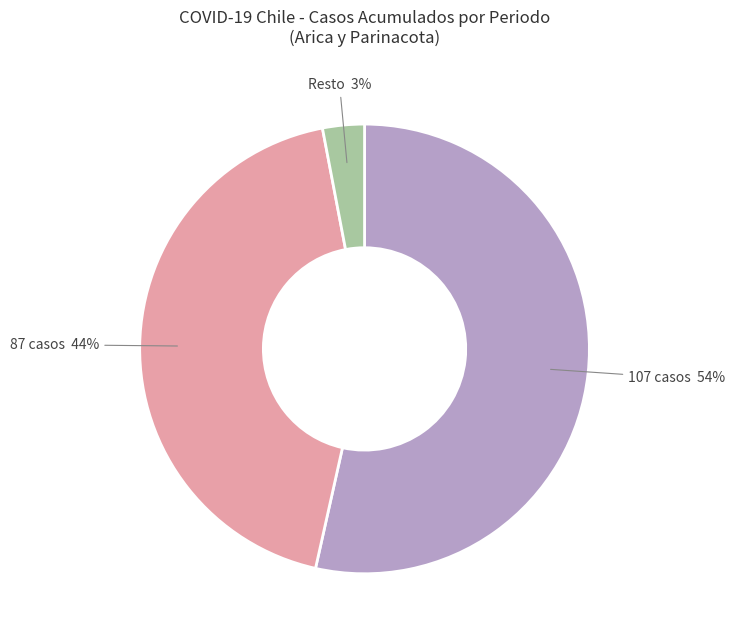

How many segments does this pie chart have?

3